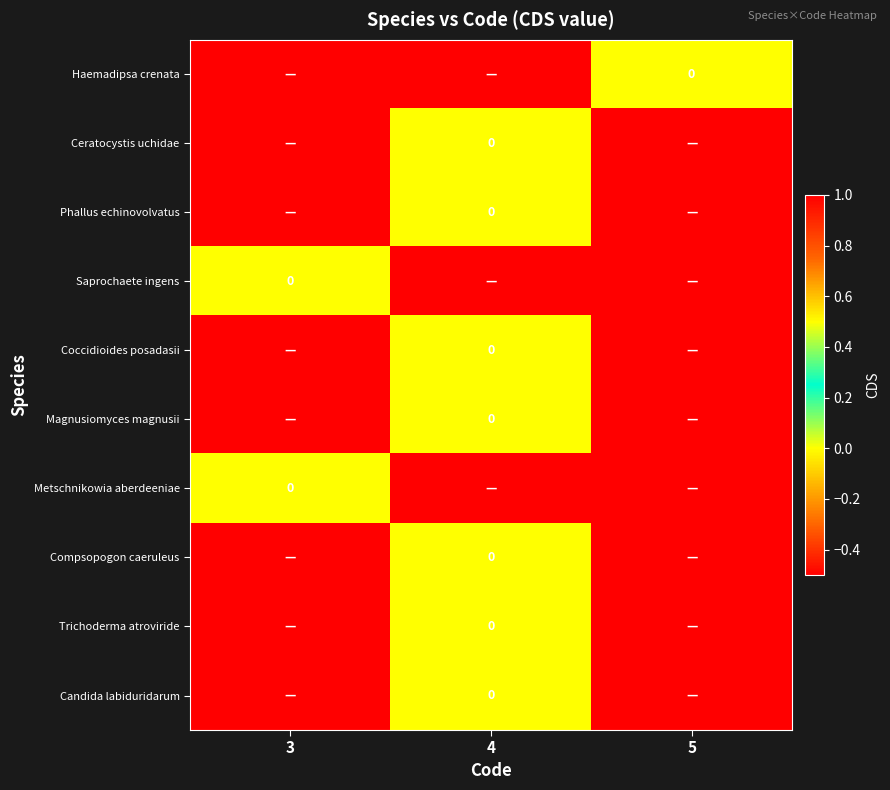

Which series has the widest spread of values?

row_0